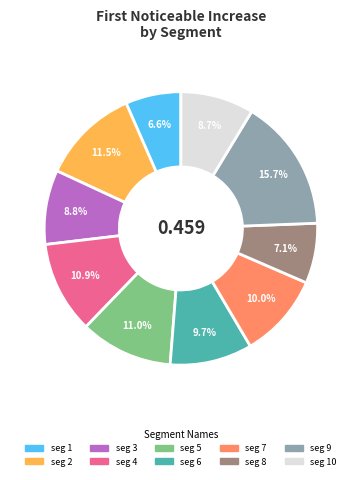

How many slices are in this pie chart?

10